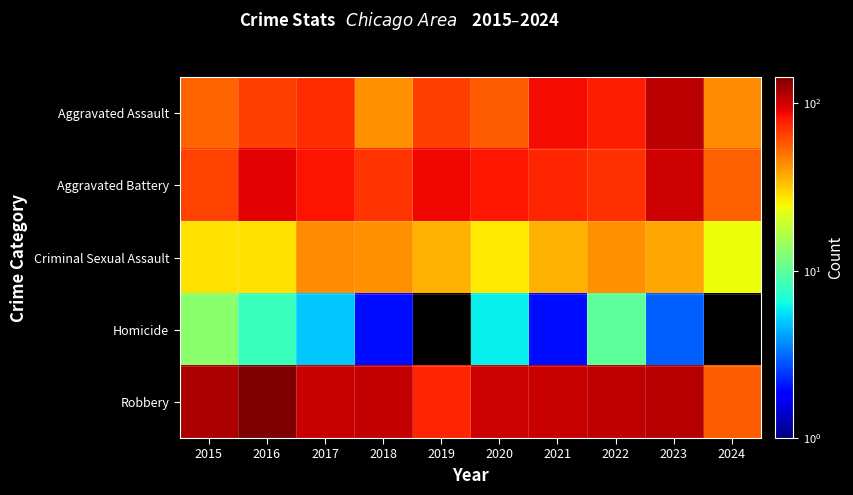

Reading left to right, extract all data points from this chart.

Aggravated Assault: 2015=54	2016=66	2017=72	2018=43	2019=65	2020=56	2021=86	2022=78	2023=110	2024=44
Aggravated Battery: 2015=64	2016=93	2017=83	2018=70	2019=88	2020=82	2021=75	2022=71	2023=102	2024=55
Criminal Sexual Assault: 2015=28	2016=28	2017=44	2018=43	2019=36	2020=27	2021=36	2022=43	2023=38	2024=24
Homicide: 2015=13	2016=8	2017=5	2018=2	2019=0	2020=6	2021=2	2022=10	2023=3	2024=0
Robbery: 2015=117	2016=144	2017=105	2018=107	2019=75	2020=102	2021=105	2022=108	2023=114	2024=56